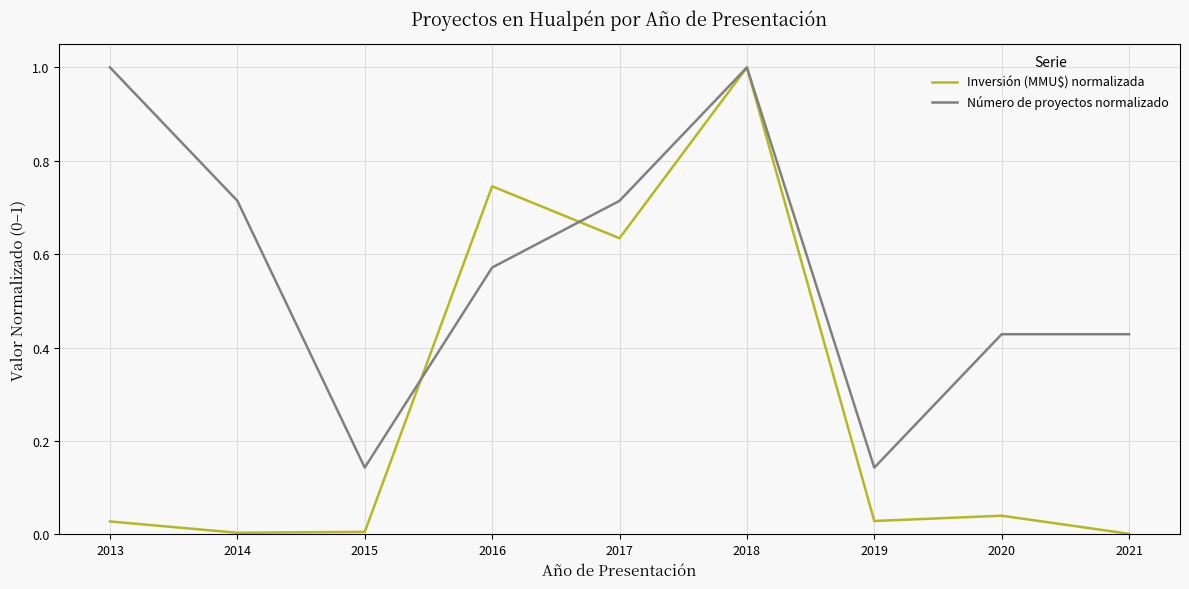

Is it true that Número de proyectos normalizado equals 0.3 at 2016?

False